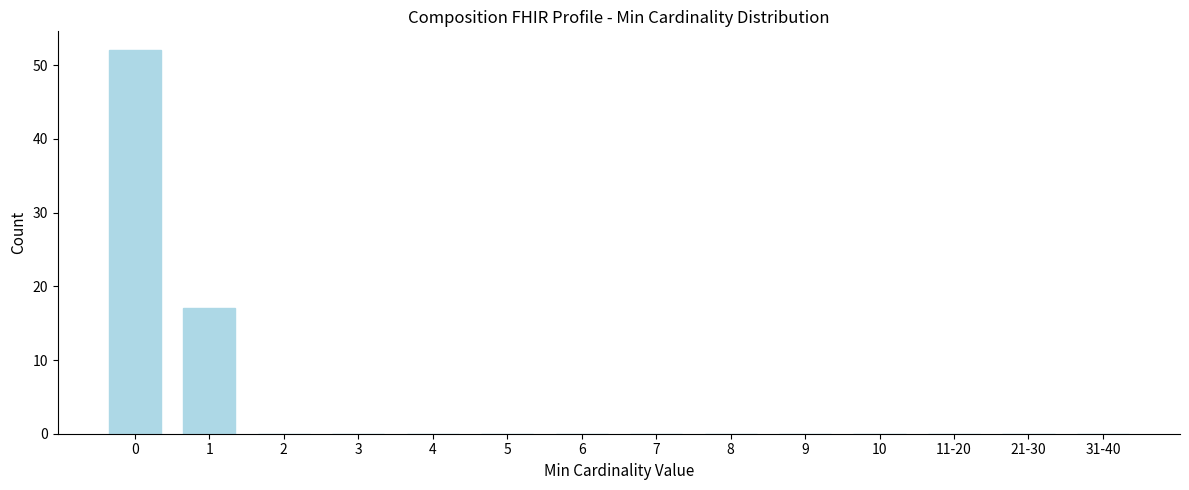

Reading right to left, list all the values displayed in this chart.

31-40=0	21-30=0	11-20=0	10=0	9=0	8=0	7=0	6=0	5=0	4=0	3=0	2=0	1=17	0=52